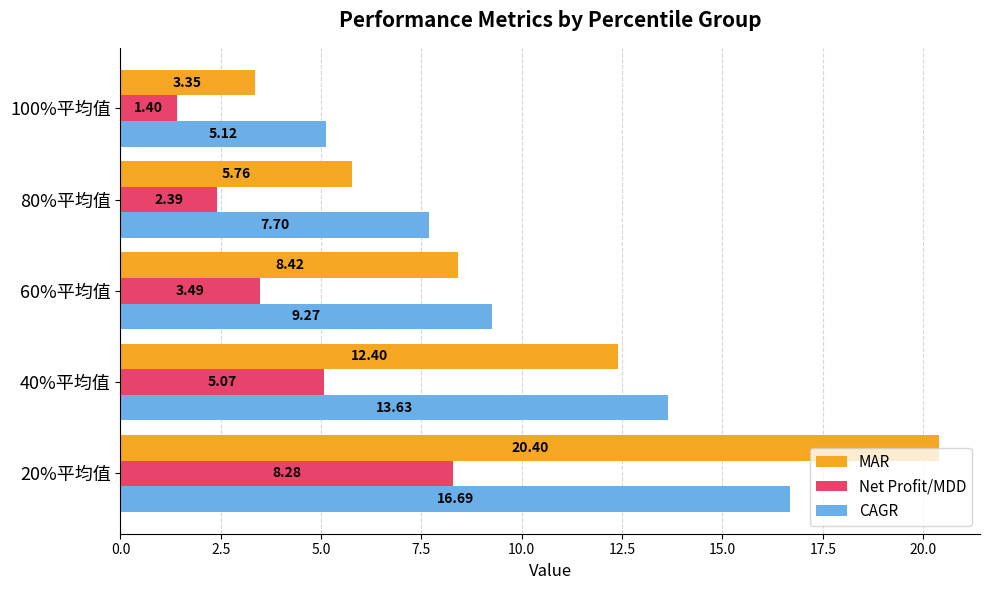

Between 60%平均值 and 80%平均值, which series saw the biggest shift?

MAR